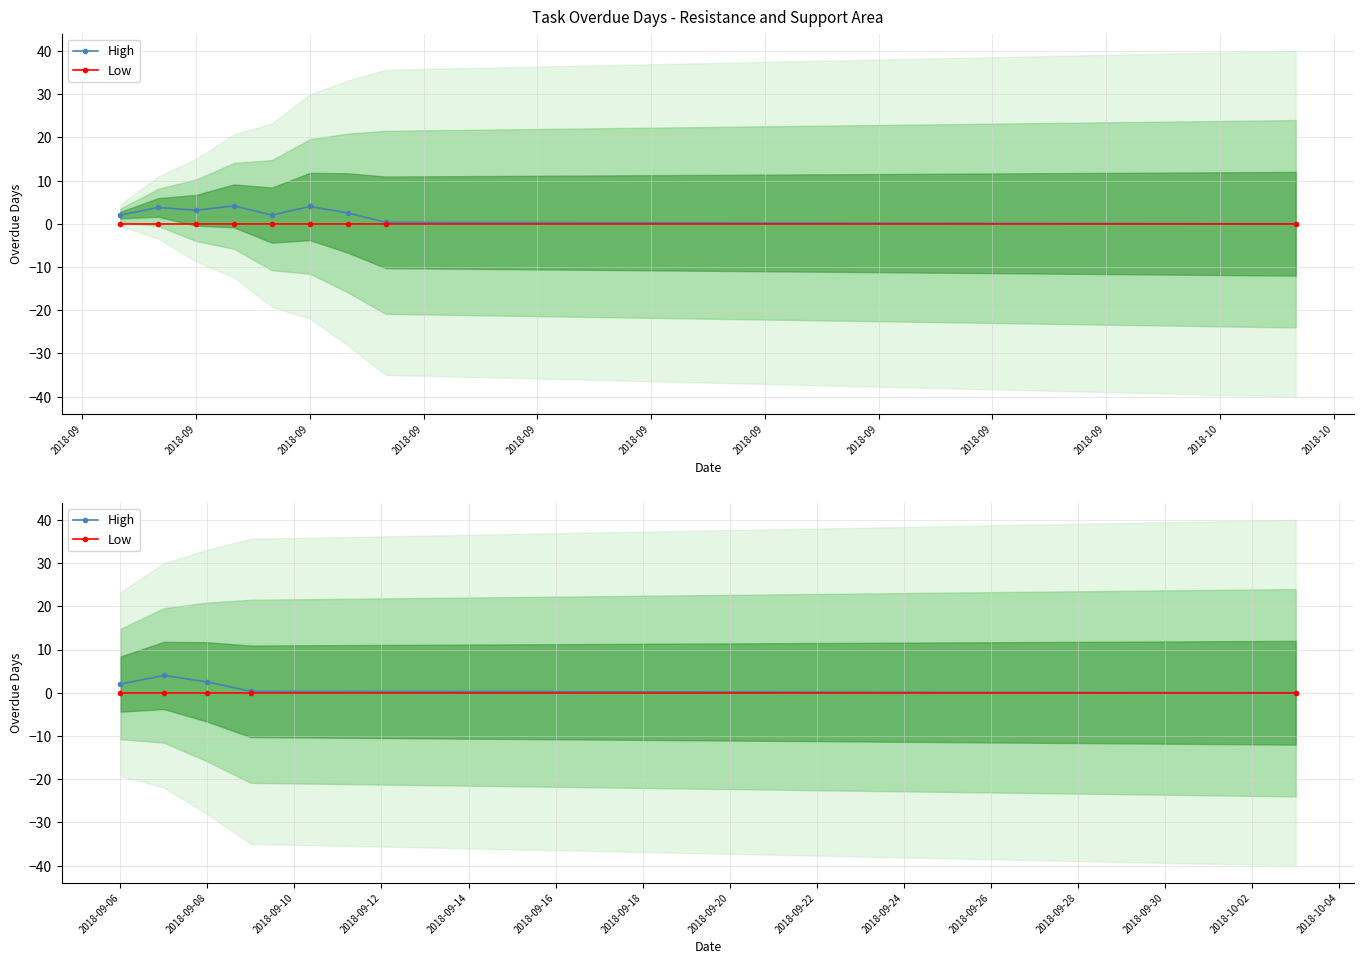

True or false: High has more than 1 interior local peaks.

False